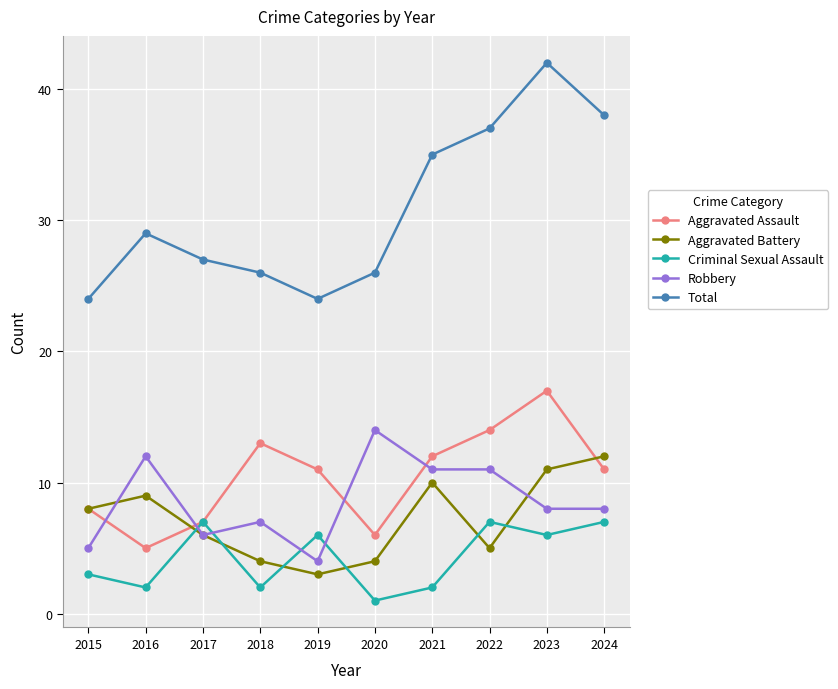

True or false: Aggravated Assault and Total intersect in this chart.

False